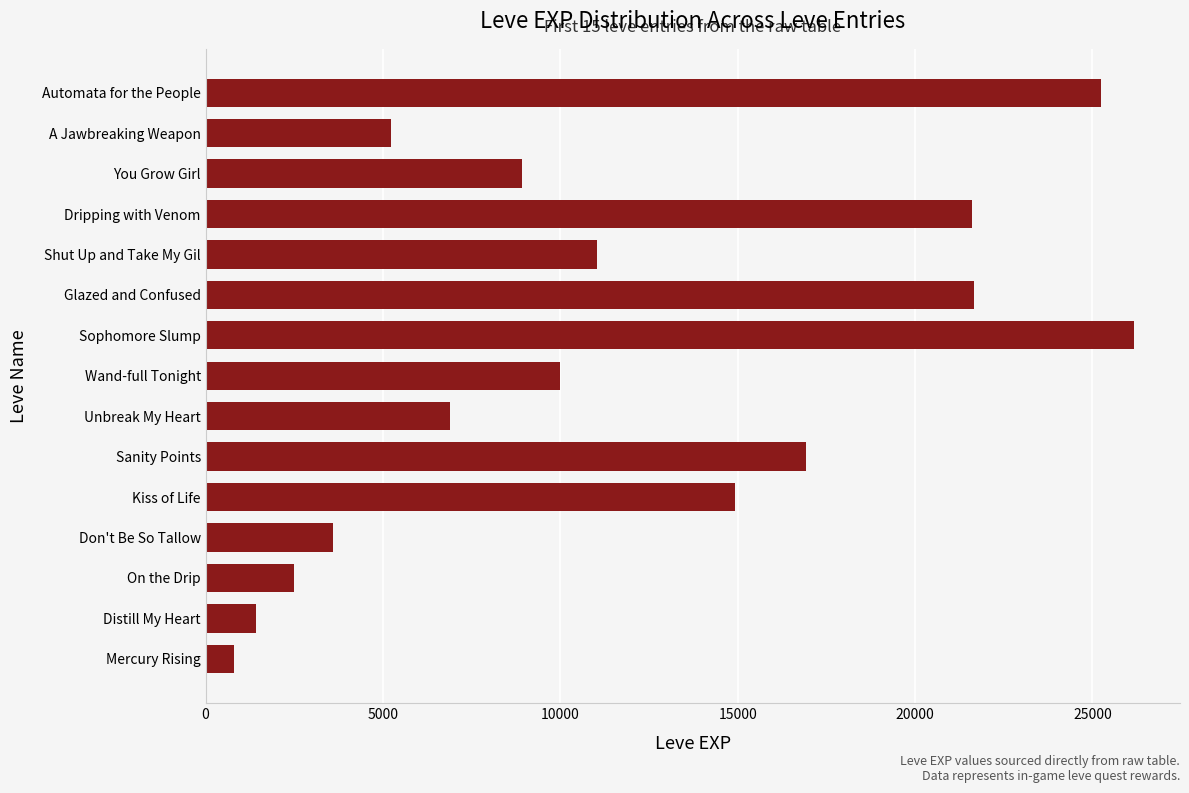

The chart shows a value of 2490 at On the Drip. True or false?

True